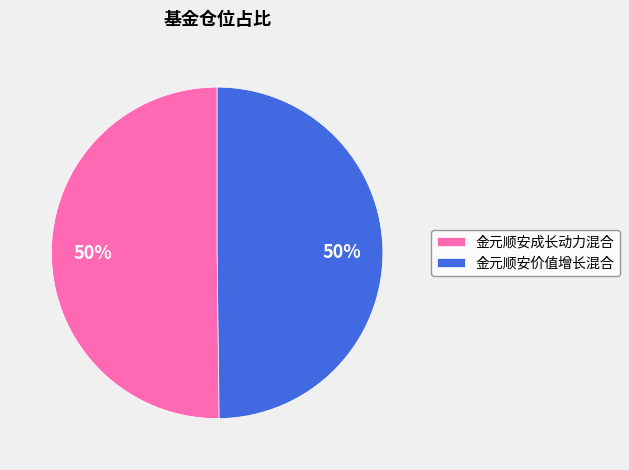

What is the ratio of the value at 金元顺安成长动力混合 to the value at 金元顺安价值增长混合?

1.0